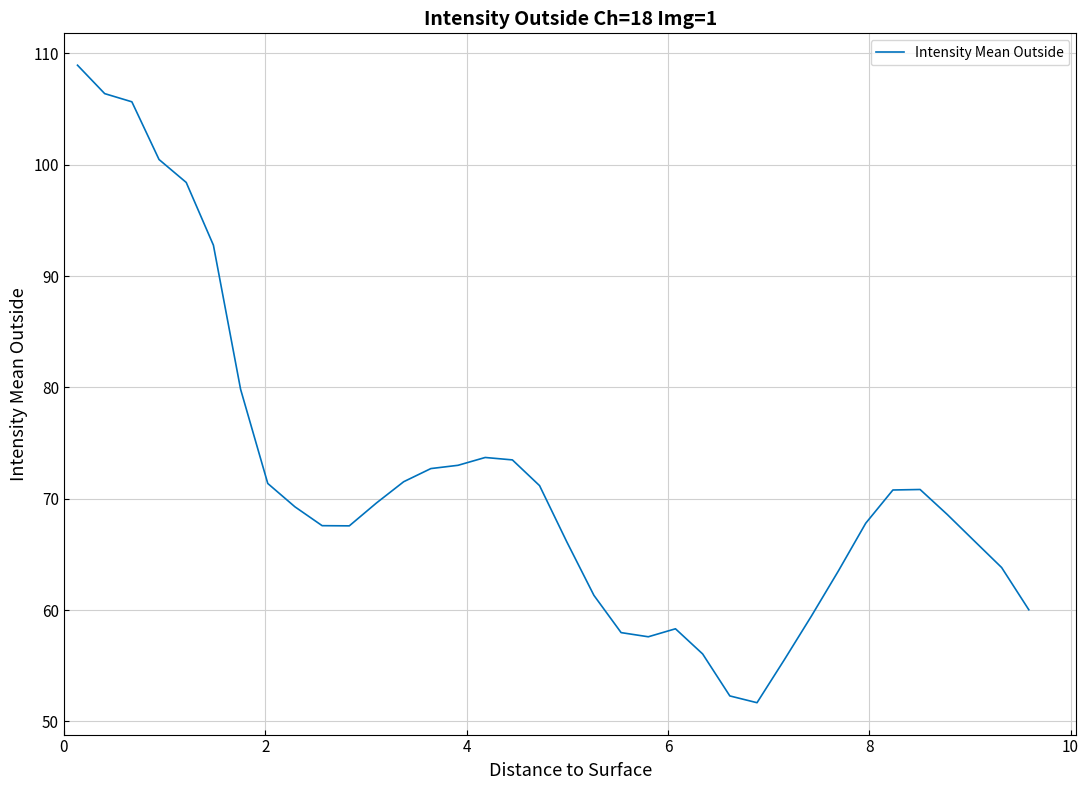

What is the smallest value displayed?

51.7